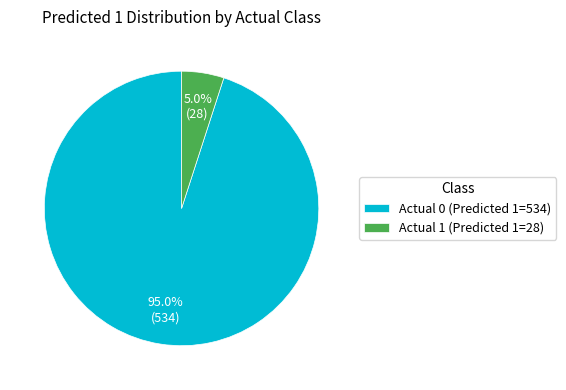

Count the number of slices in the pie.

2